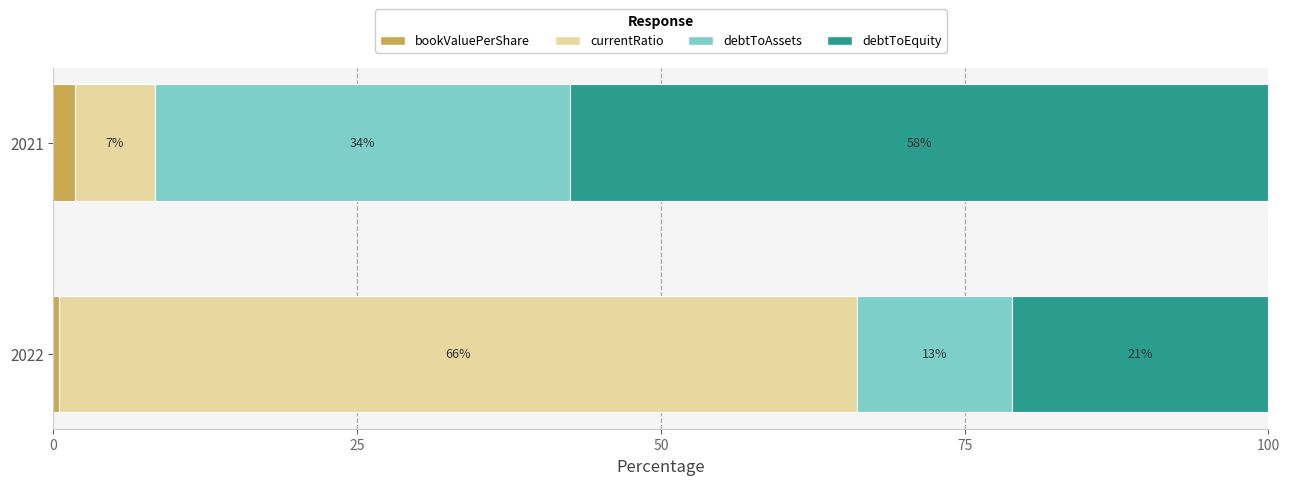

What are all the series names shown in the legend?

bookValuePerShare, currentRatio, debtToAssets, debtToEquity